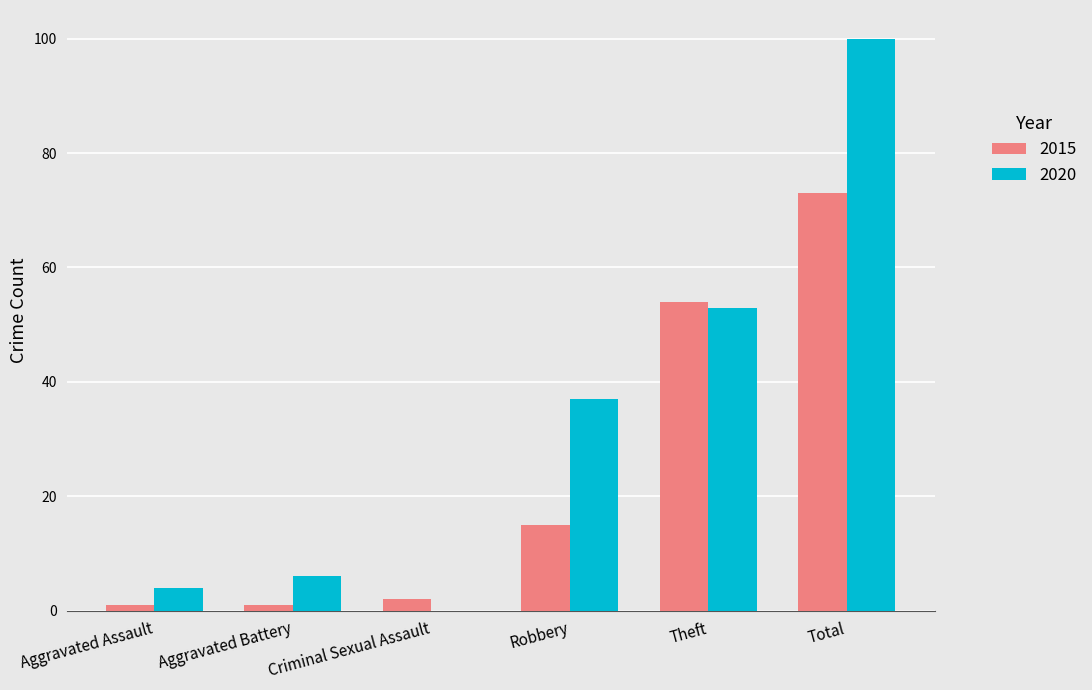

What is the maximum value for 2015?

73